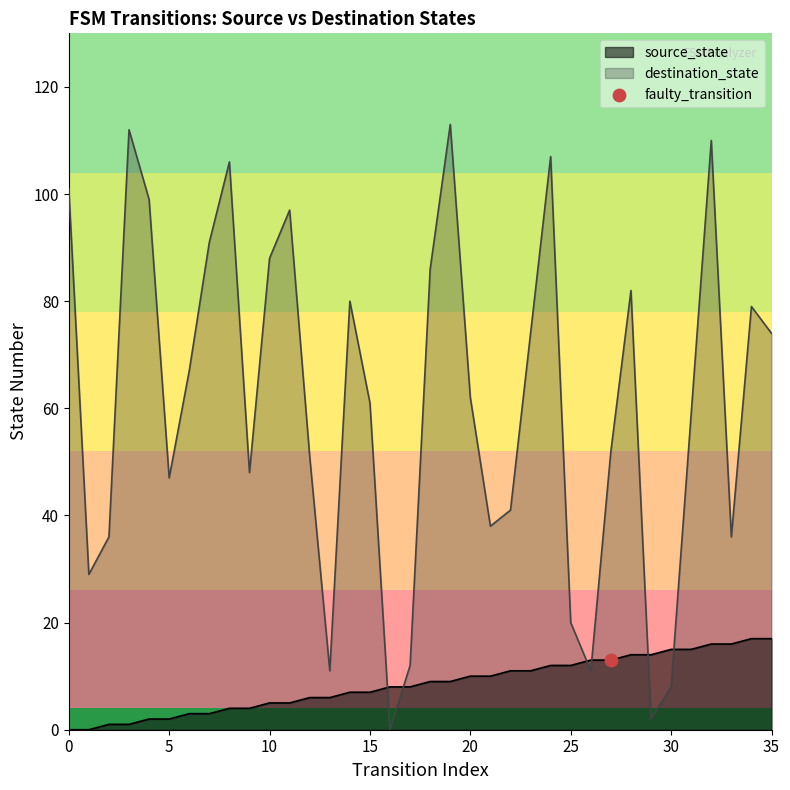

Which series contains the lowest Y value?

source_state